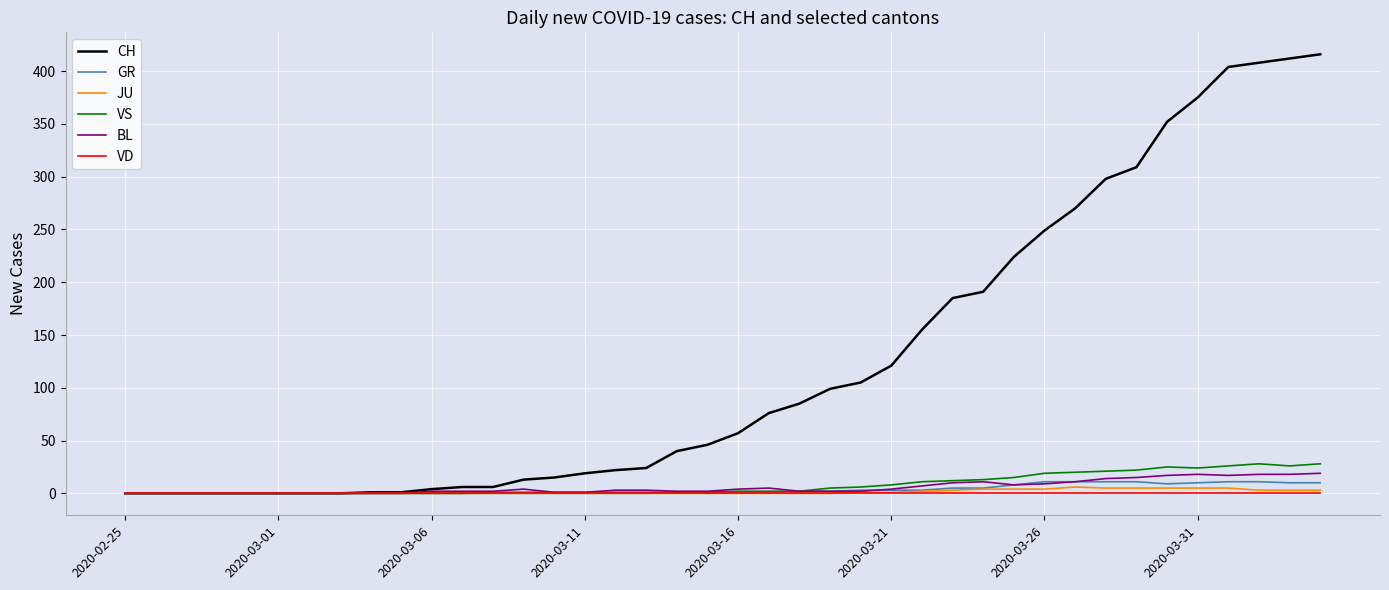

Which series has the largest range (max minus min)?

CH